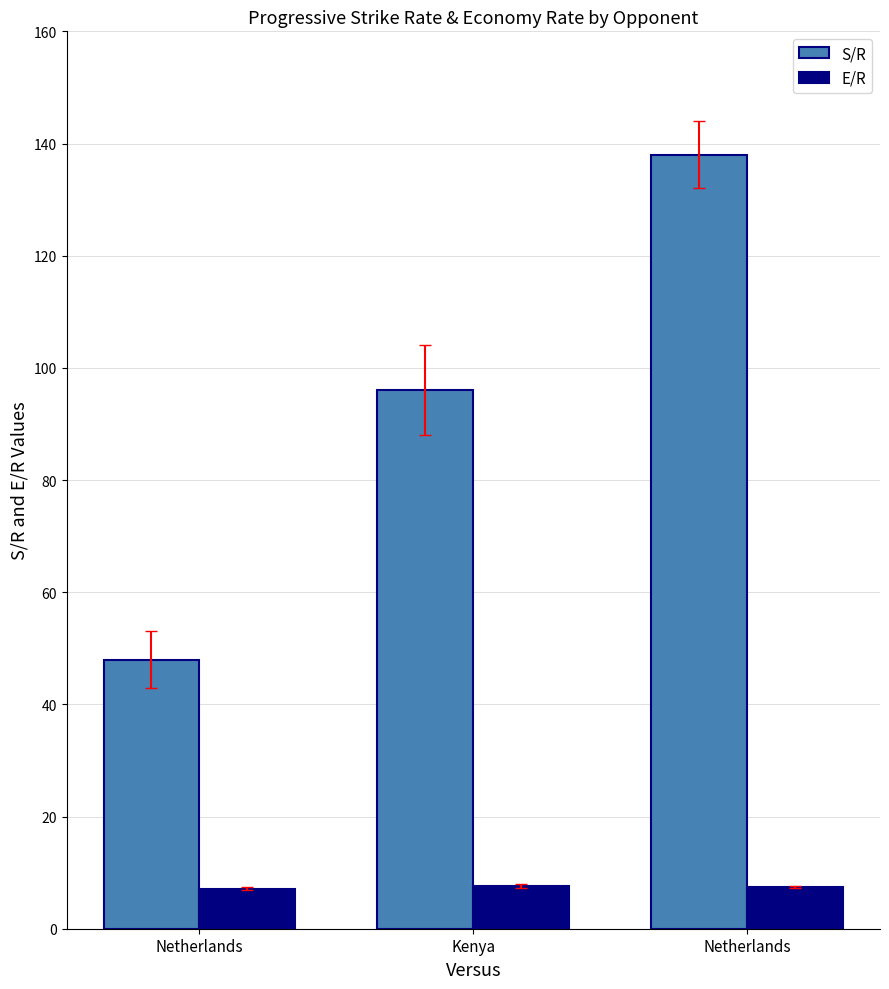

What is the label of the 2nd bar from the left?

Kenya